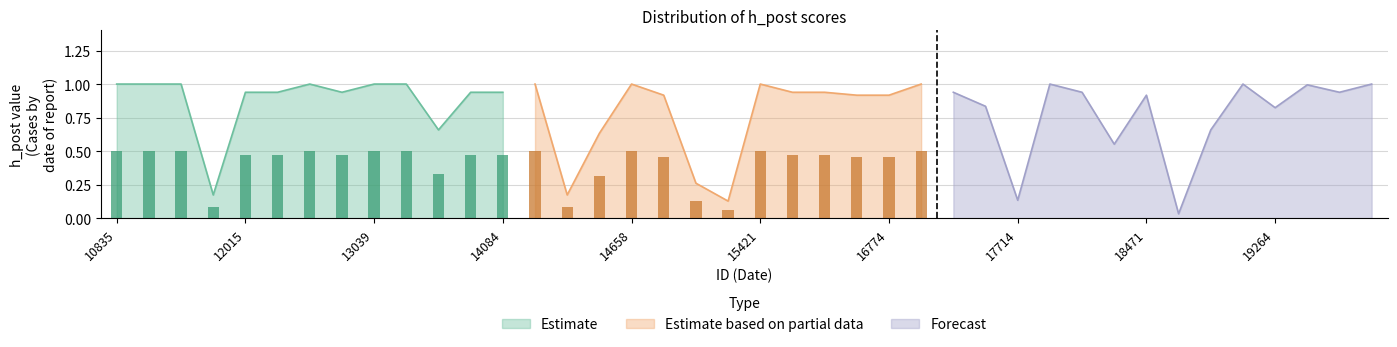

What is the average value?

0.8